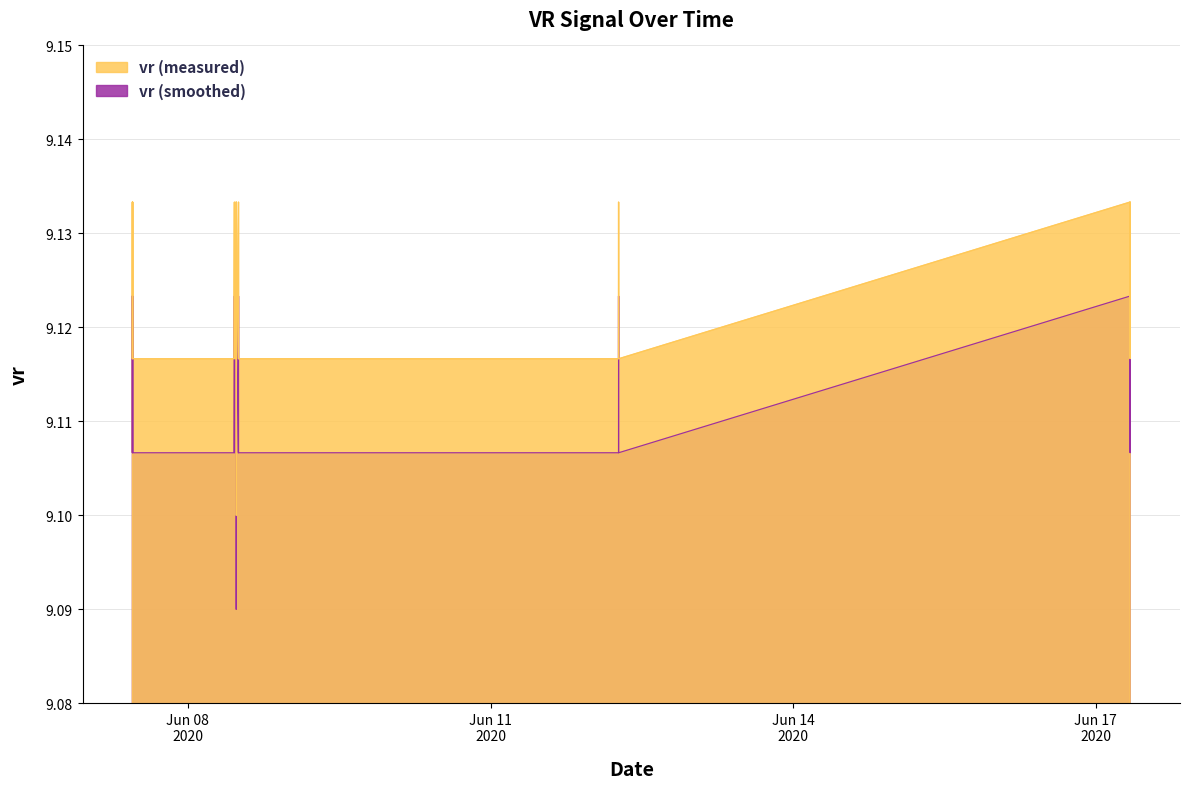

True or false: vr (smoothed) and vr (measured) intersect in this chart.

False